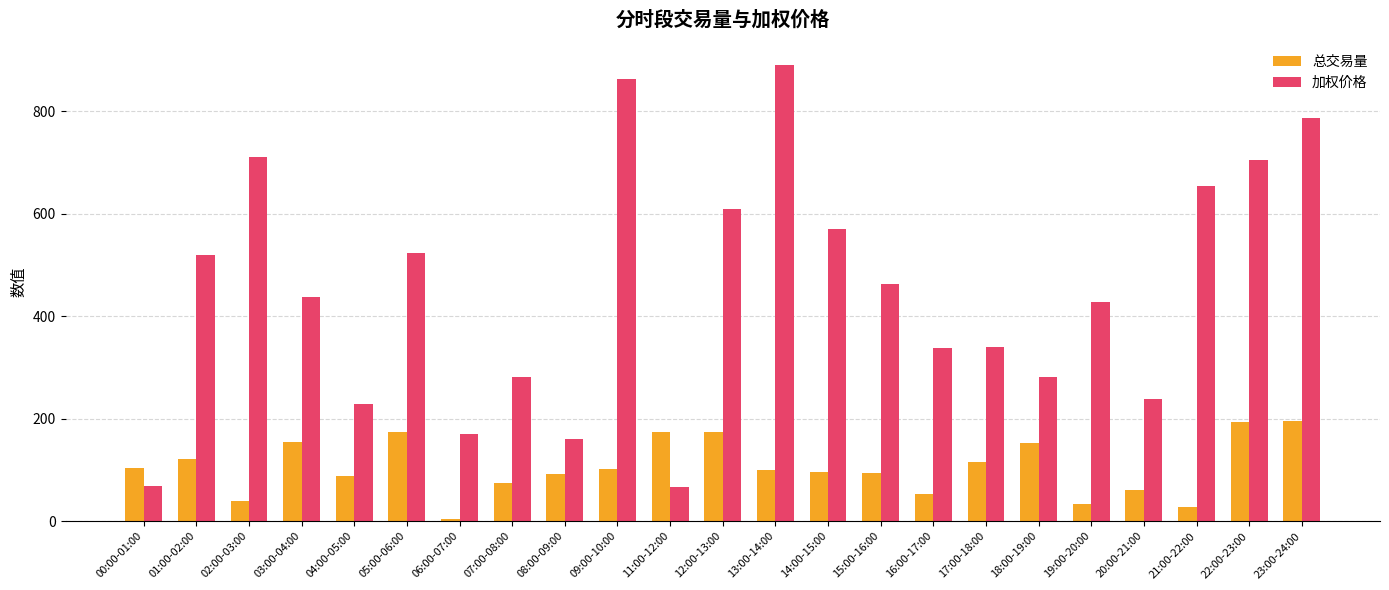

Are the bars grouped side by side (vs. stacked)?

Yes